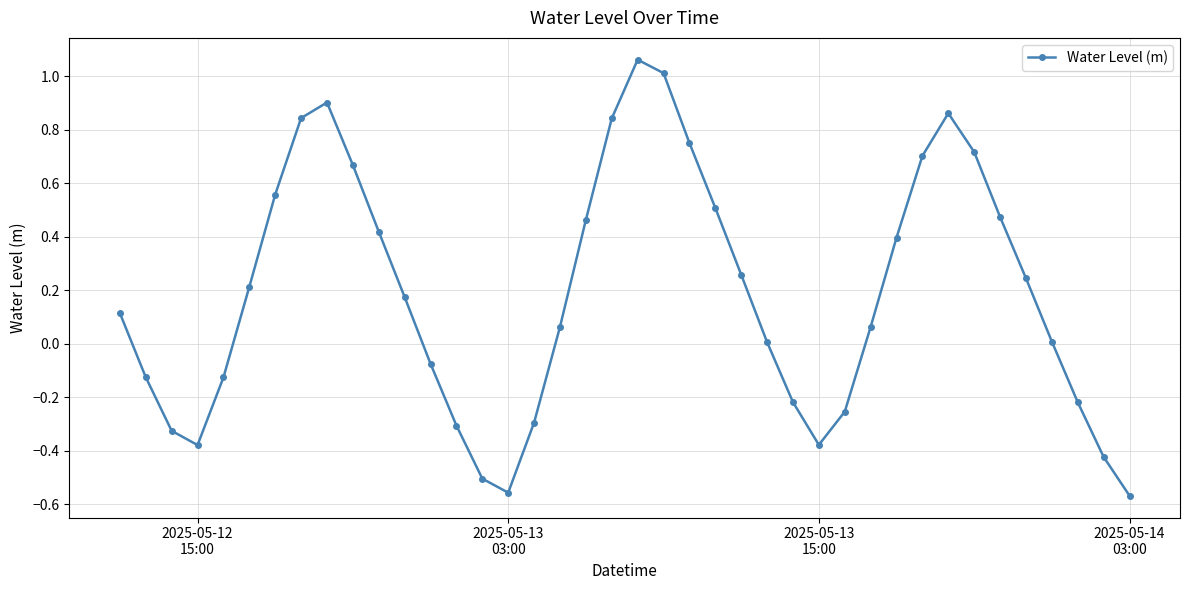

Count the number of data series in this chart.

1